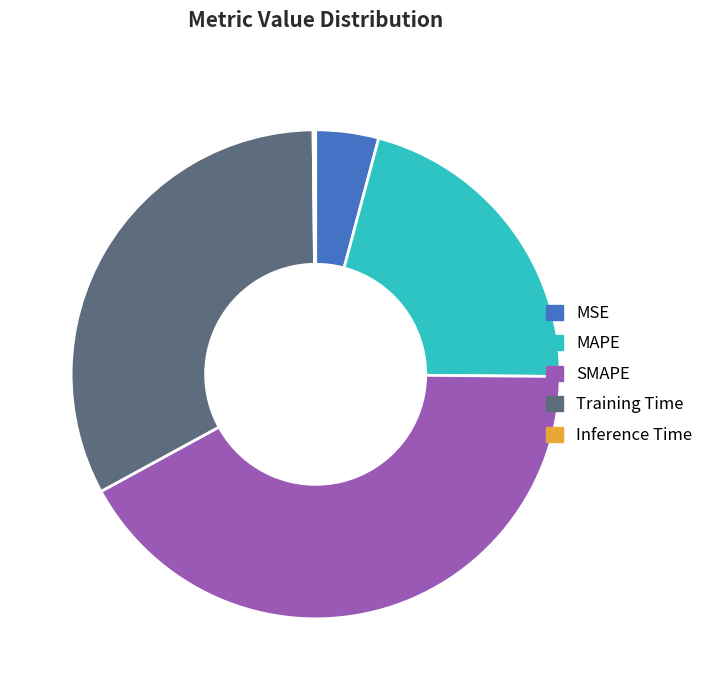

Do MSE and MAPE together represent more than half of the pie?

No